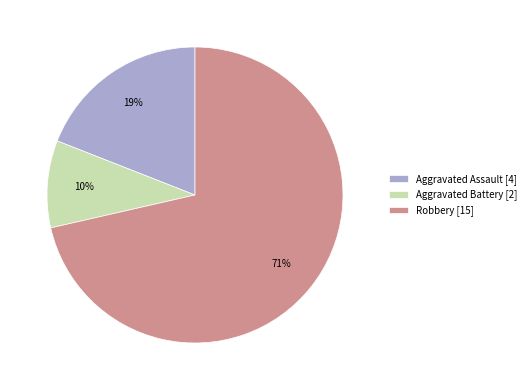

How many segments does this pie chart have?

3